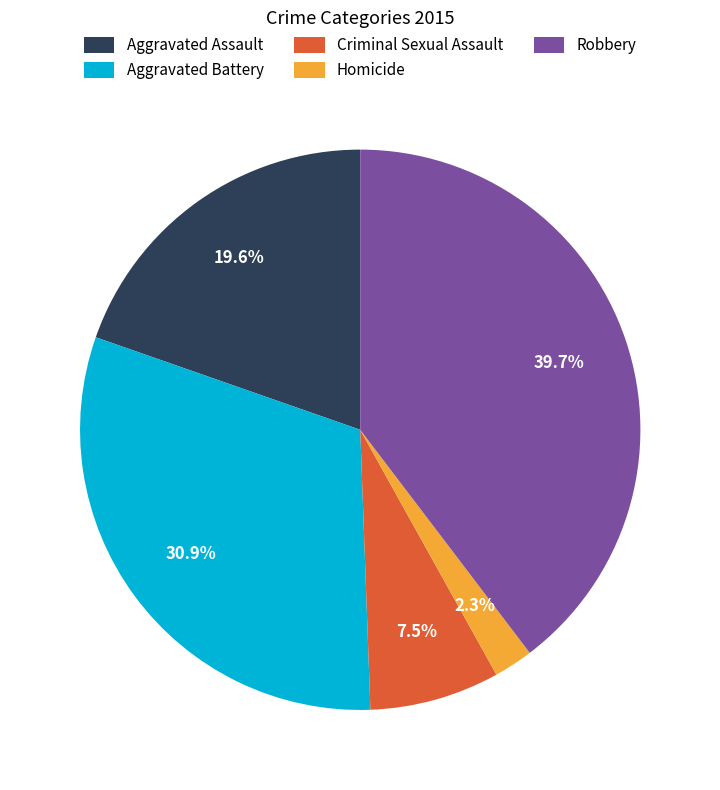

To the nearest percent, what is the average slice percentage?

20%